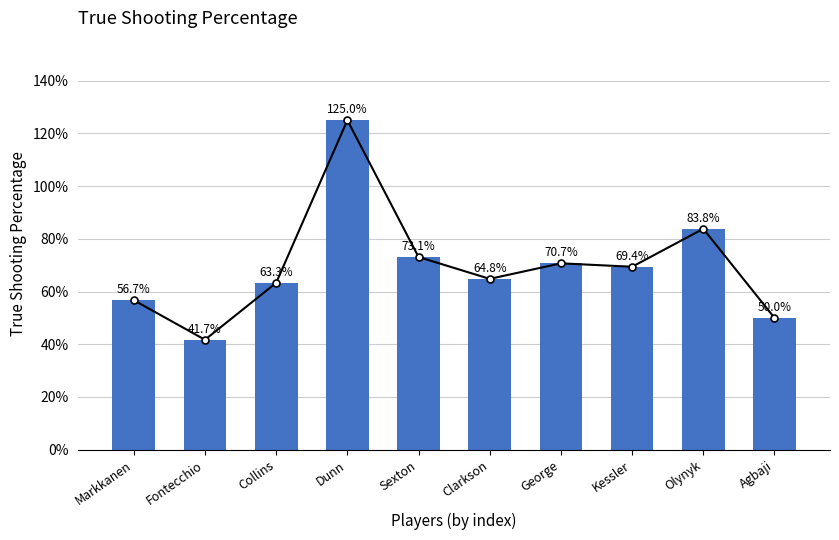

What is the change in value from Markkanen to George?

+0.1